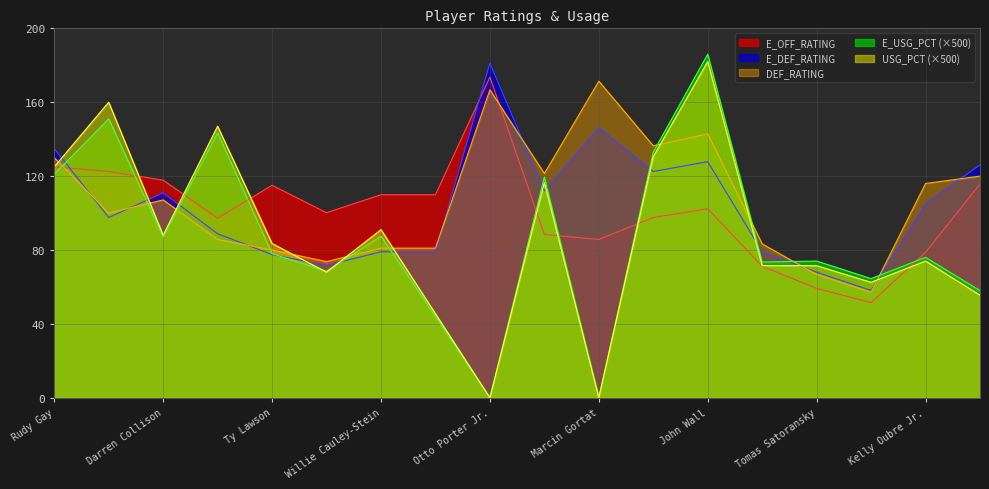

What position from the left is Rudy Gay?

1